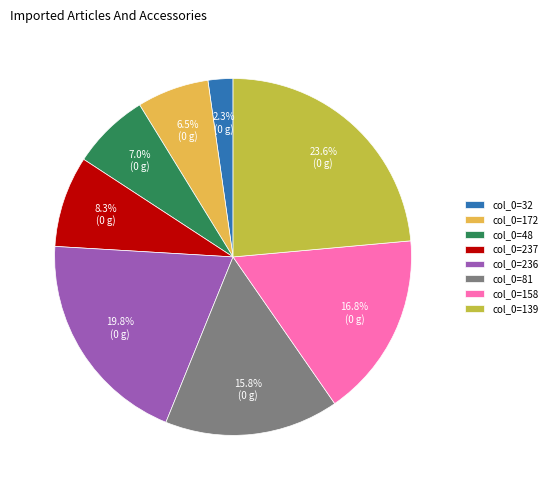

What portion of the pie excludes col_0=158?

83.2%